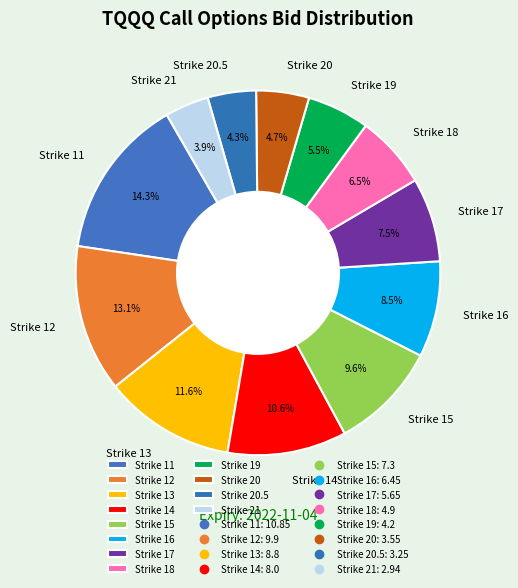

What is the ratio of the value at Strike 12 to the value at Strike 15?

1.4